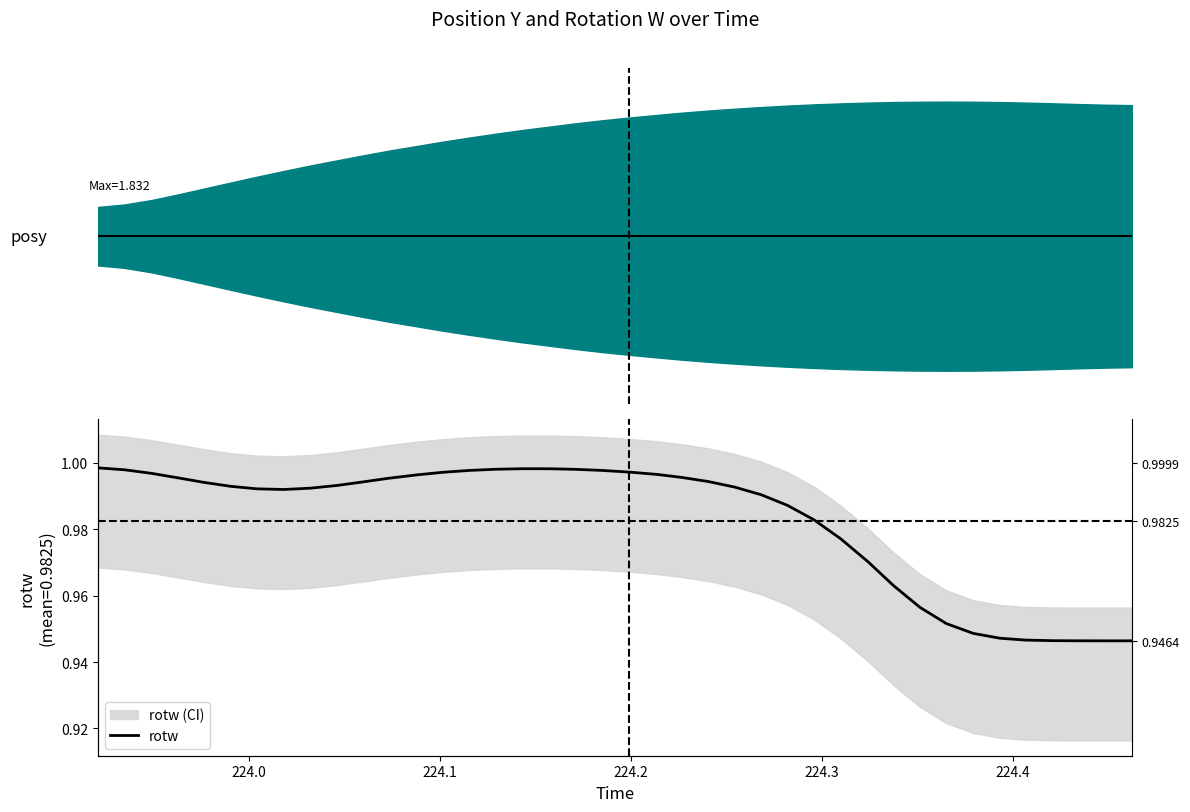

Does the chart have visible grid lines?

No